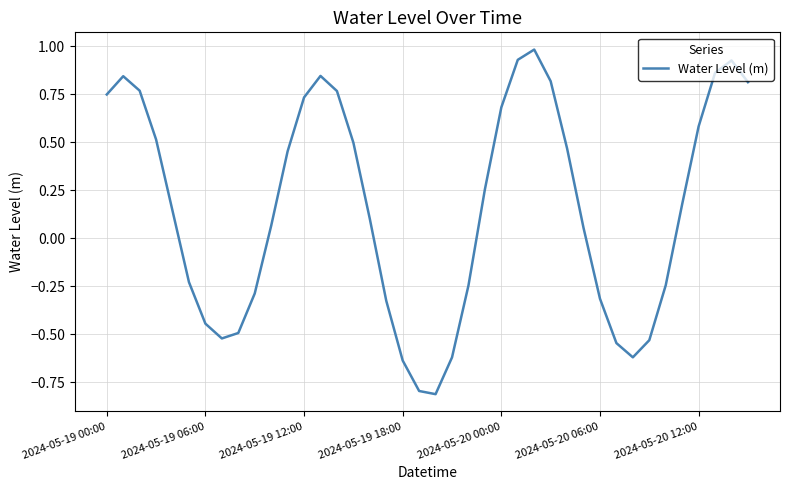

What is the smallest value displayed?

-0.8